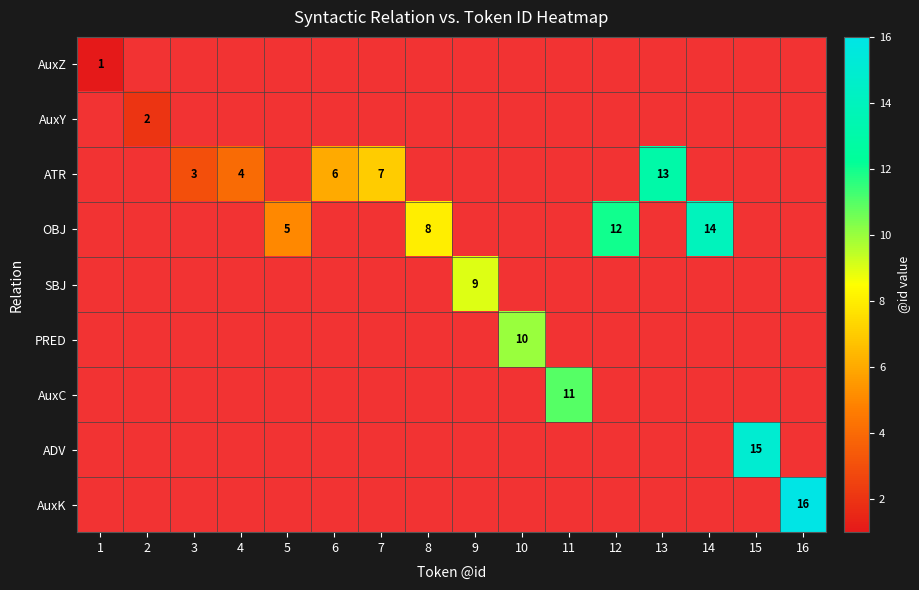

True or false: AuxC has a value of 11 at 11.

True